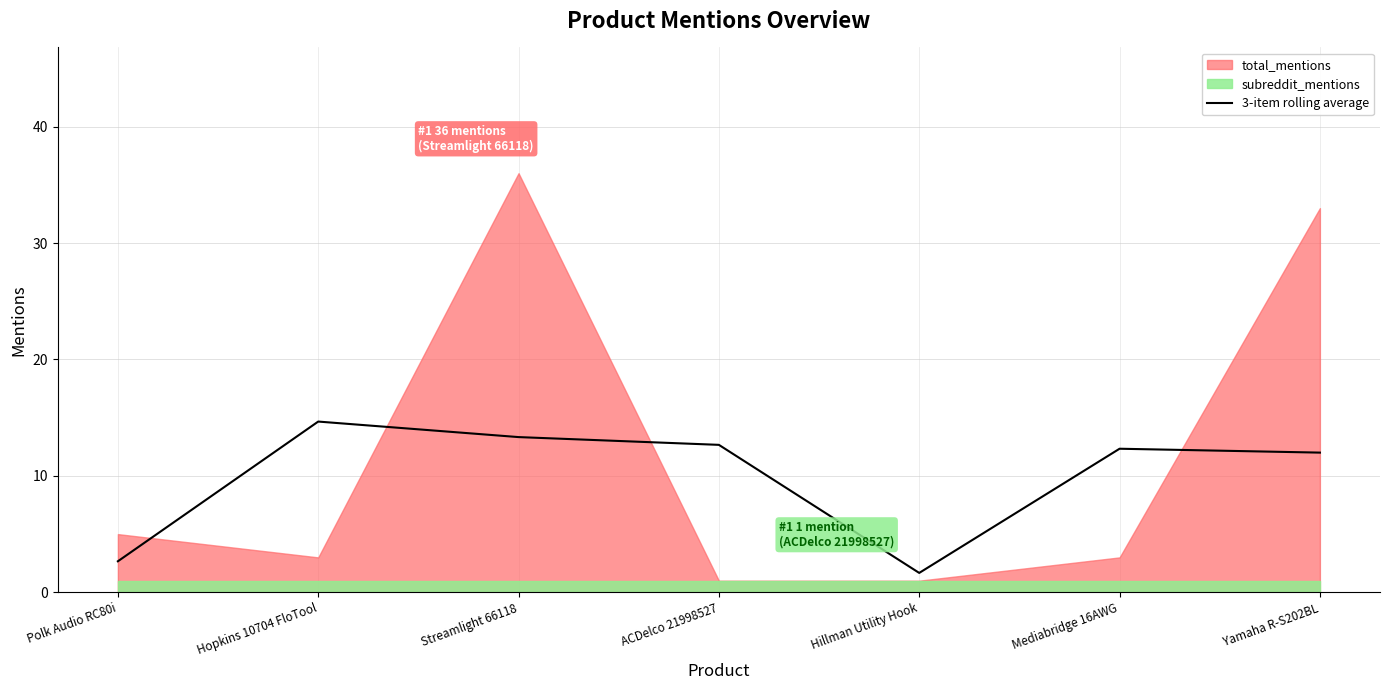

At which label is the value closest to 8?

Yamaha R-S202BL